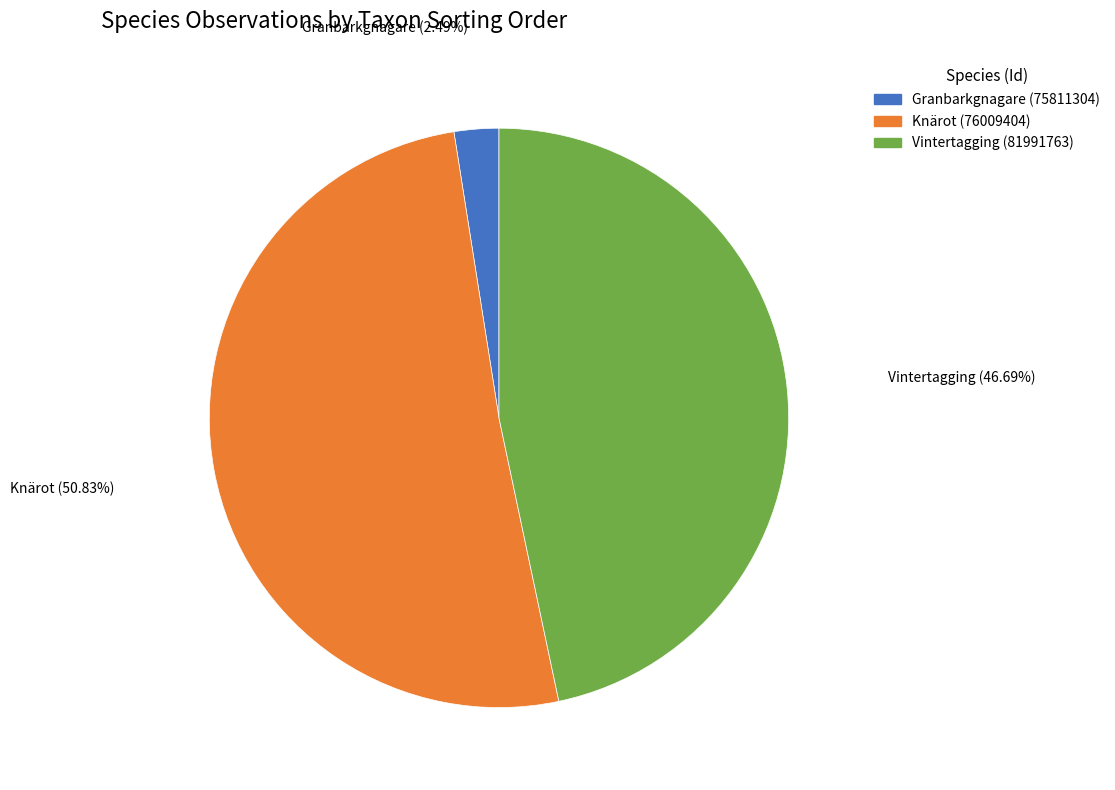

Is the sum of Vintertagging (81991763) and Knärot (76009404) greater than half?

Yes